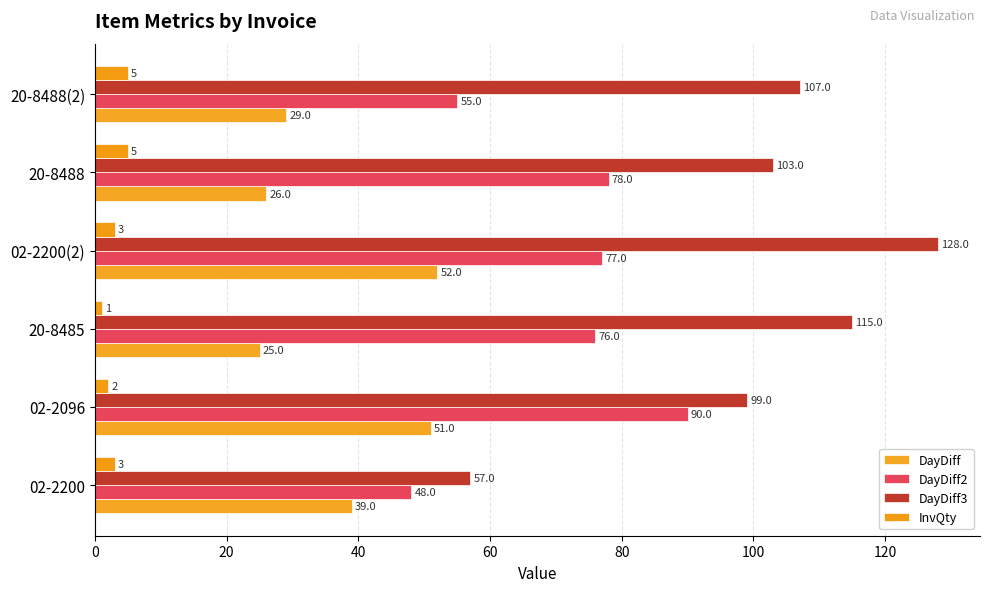

List the labels in order of DayDiff value, largest first.

02-2200(2), 02-2096, 02-2200, 20-8488(2), 20-8488, 20-8485